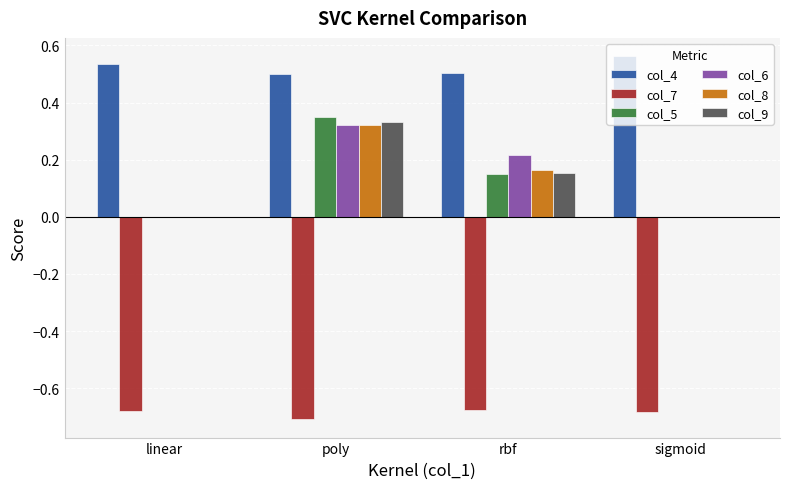

Which label corresponds to the largest value in the chart?

sigmoid